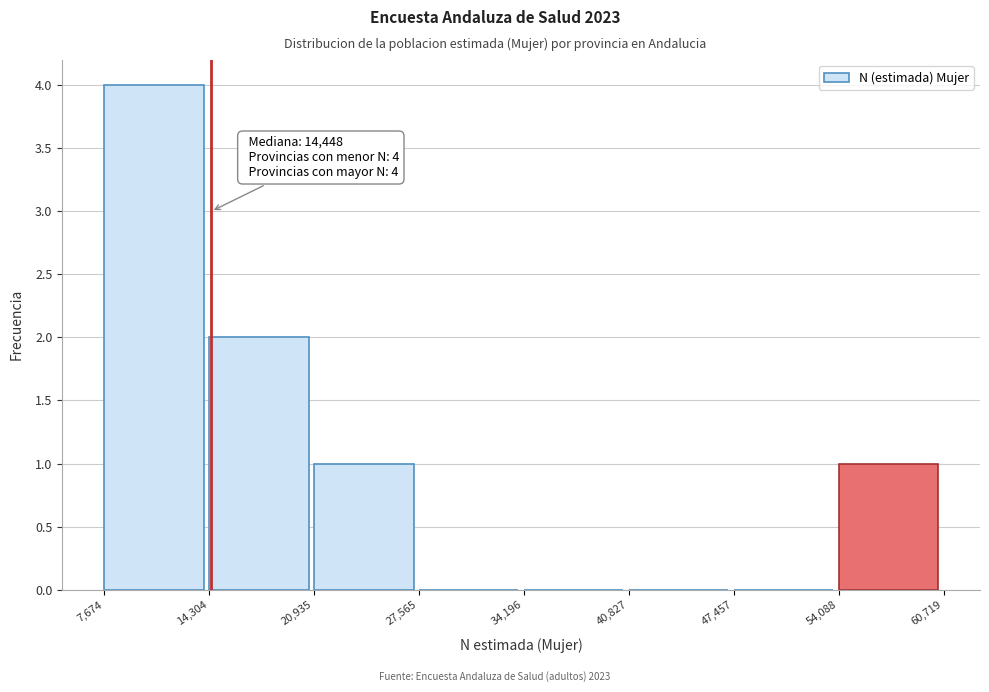

Over which range of the x-axis is the bar tallest?

7,674 to 14,304